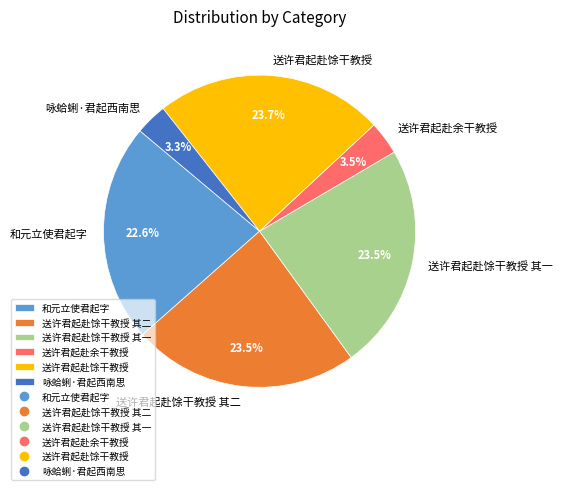

To the nearest percent, what is the combined percentage of 咏蛤蜊·君起西南思 and 送许君起赴余干教授?

7%